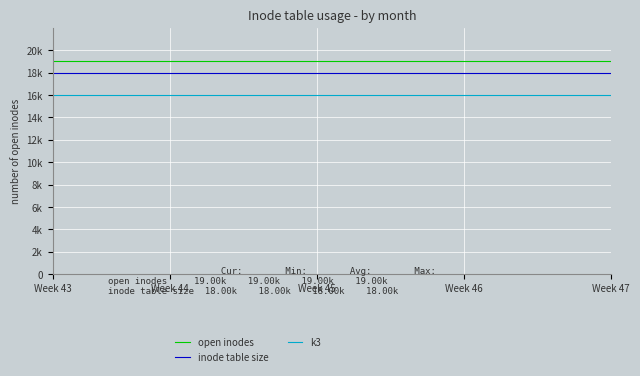

Does the chart display data point markers on the line(s)?

No